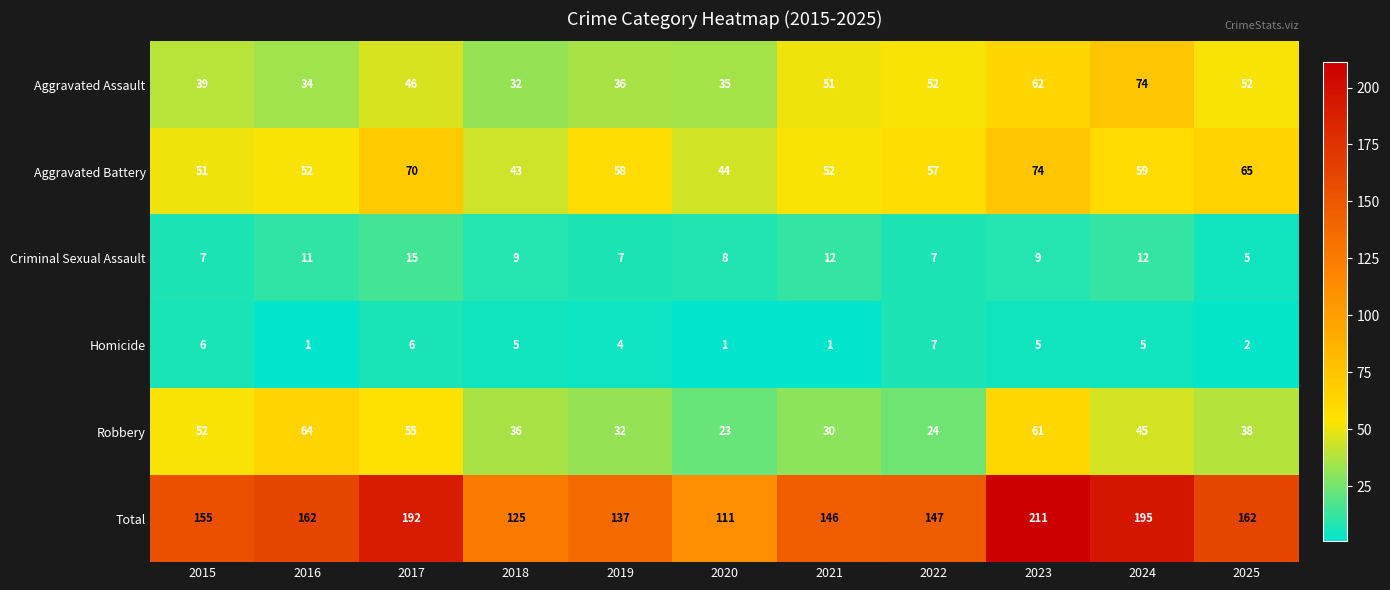

What is the difference between the Robbery values at 2022 and 2016?

40